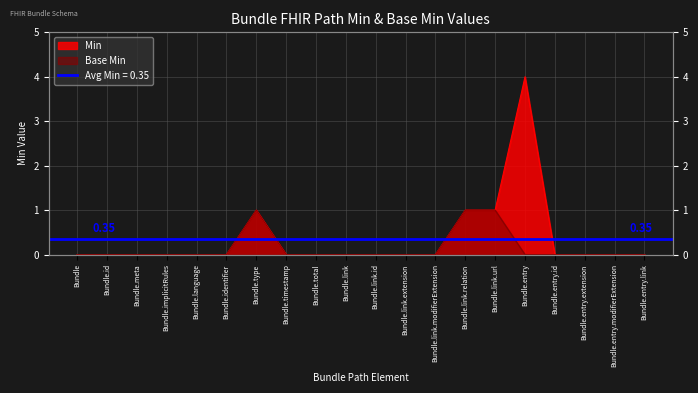

Reading right to left, extract all data points from this chart.

Min: 0	0	0	0	4	1	1	0	0	0	0	0	0	1	0	0	0	0	0	0
Base Min: 0	0	0	0	0	1	1	0	0	0	0	0	0	1	0	0	0	0	0	0